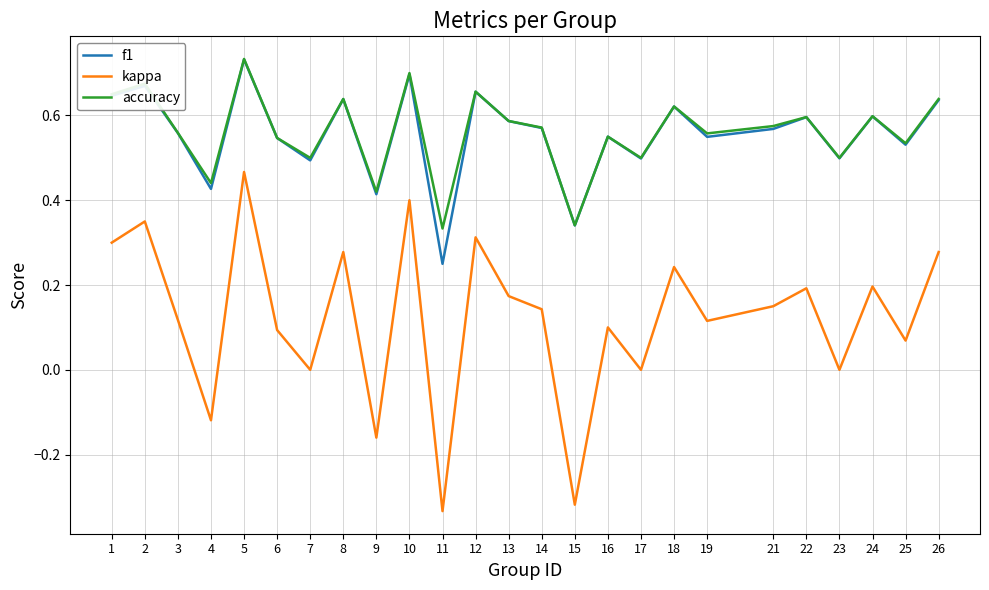

The kappa series shows 0.4 at 23. True or false?

False